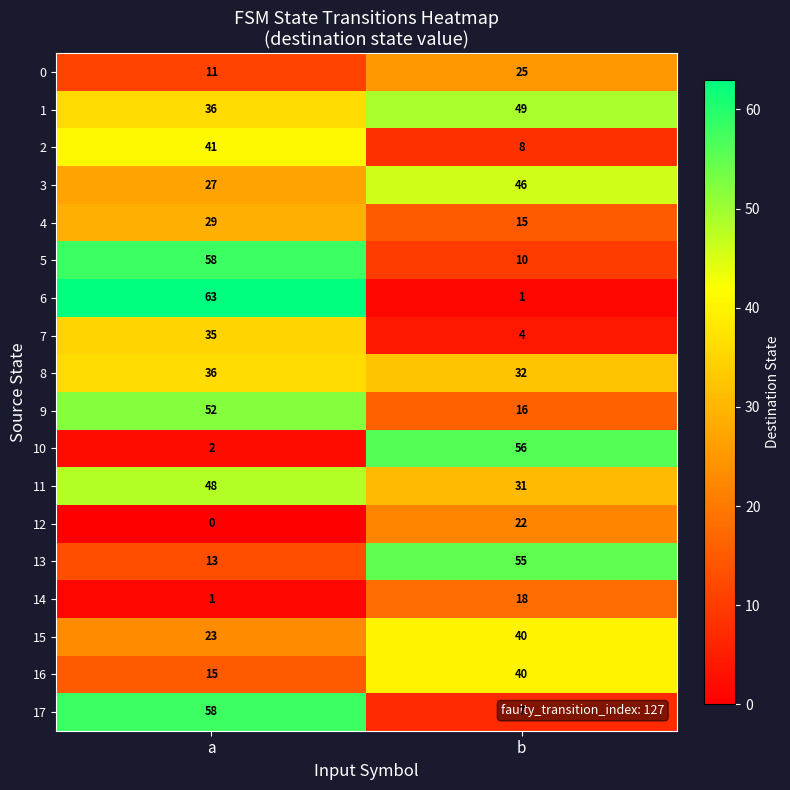

What is the approximate value of 16 at a?

15